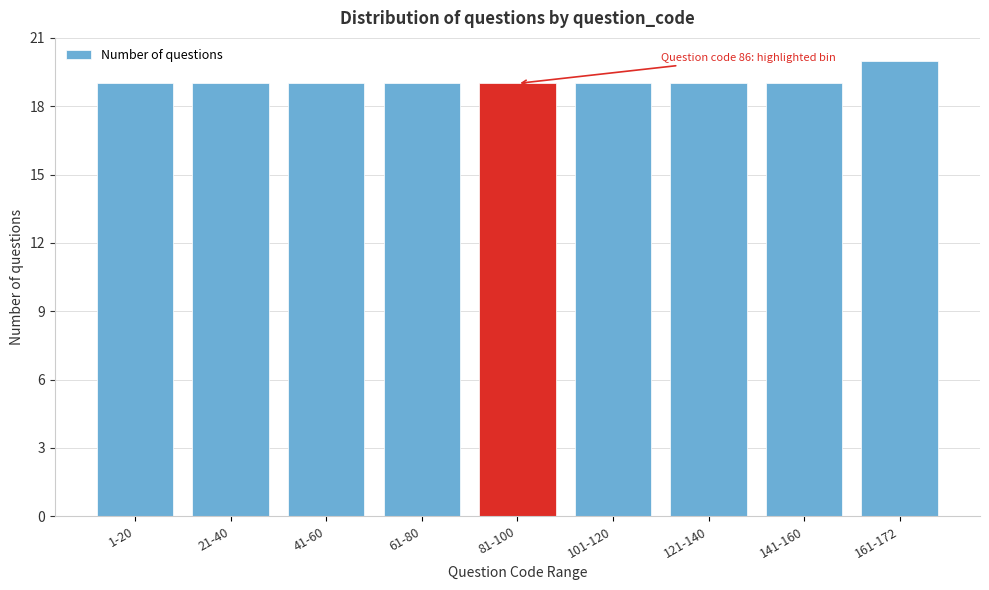

Reading left to right, list all the values displayed in this chart.

1-20=19	21-40=19	41-60=19	61-80=19	81-100=19	101-120=19	121-140=19	141-160=19	161-172=20